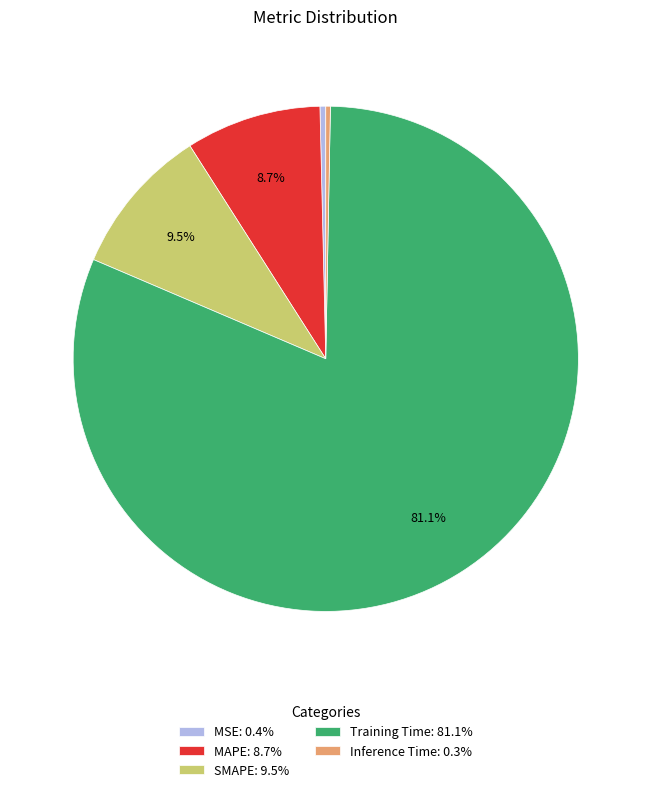

Which has a higher value, SMAPE: 9.5% or Training Time: 81.1%?

Training Time: 81.1%